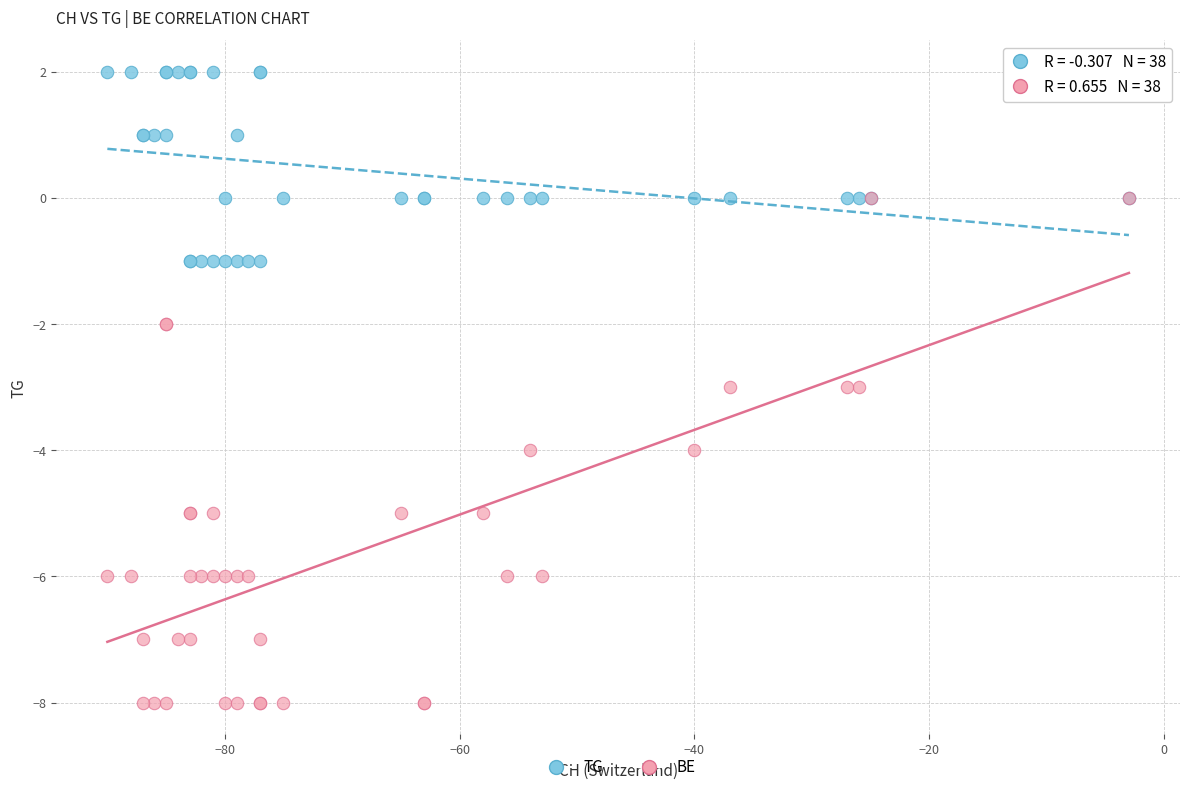

What are all the series names shown in the legend?

TG, BE